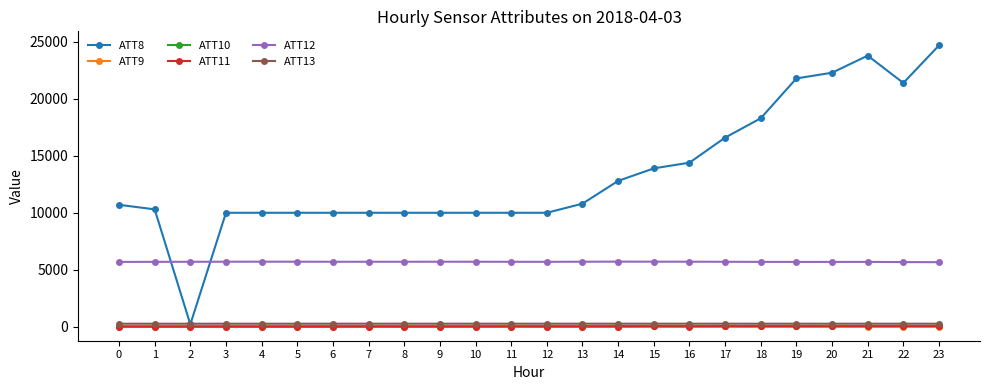

True or false: ATT10 and ATT12 cross at least once.

False